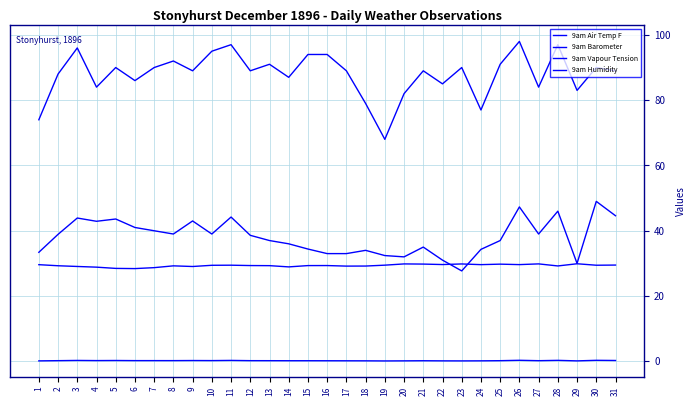

Between 18 and 28, which series saw the biggest shift?

9am Humidity